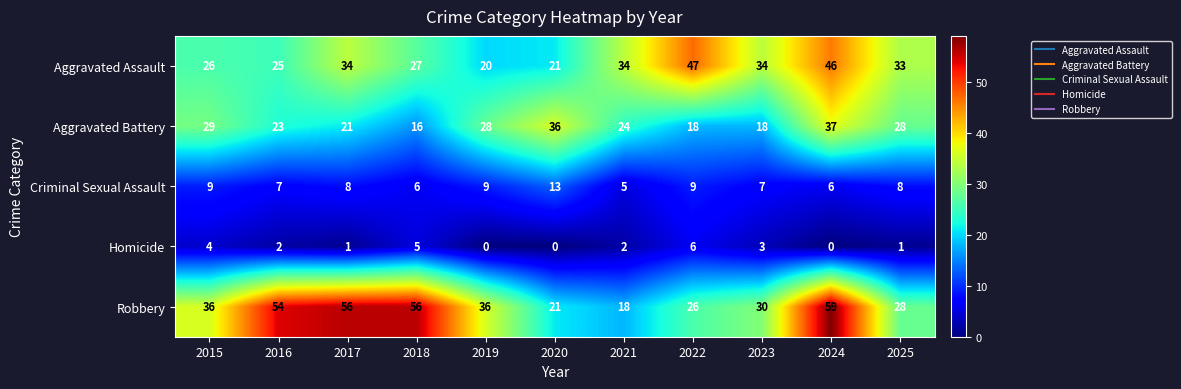

What is the spread (max minus min) of values at 2025?

32